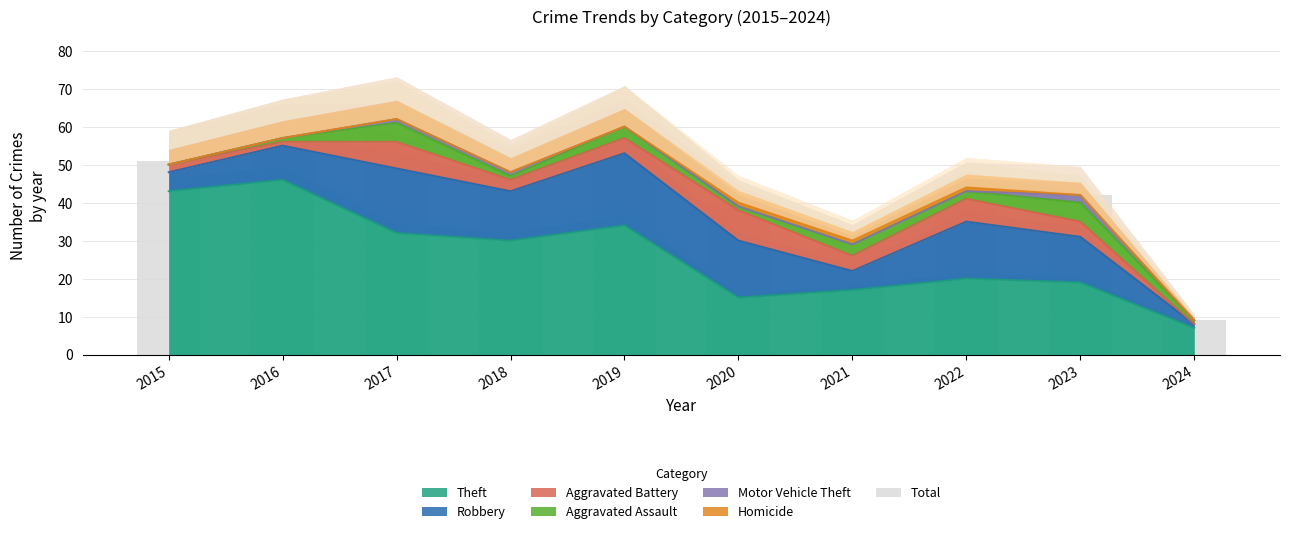

At which label does Theft reach its minimum?

2024